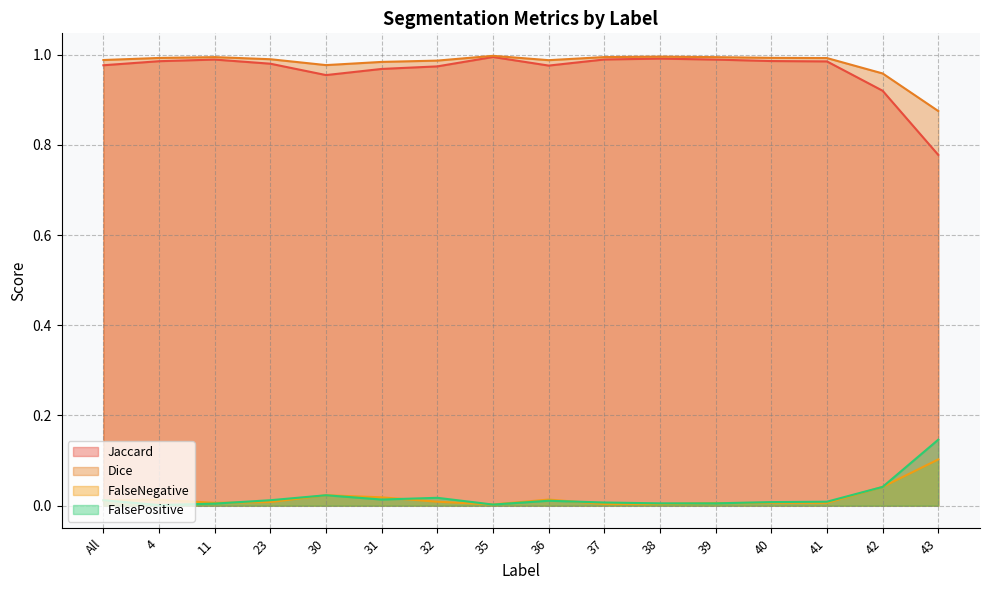

In Dice, how many points are lower than both neighbors (excluding endpoints)?

2